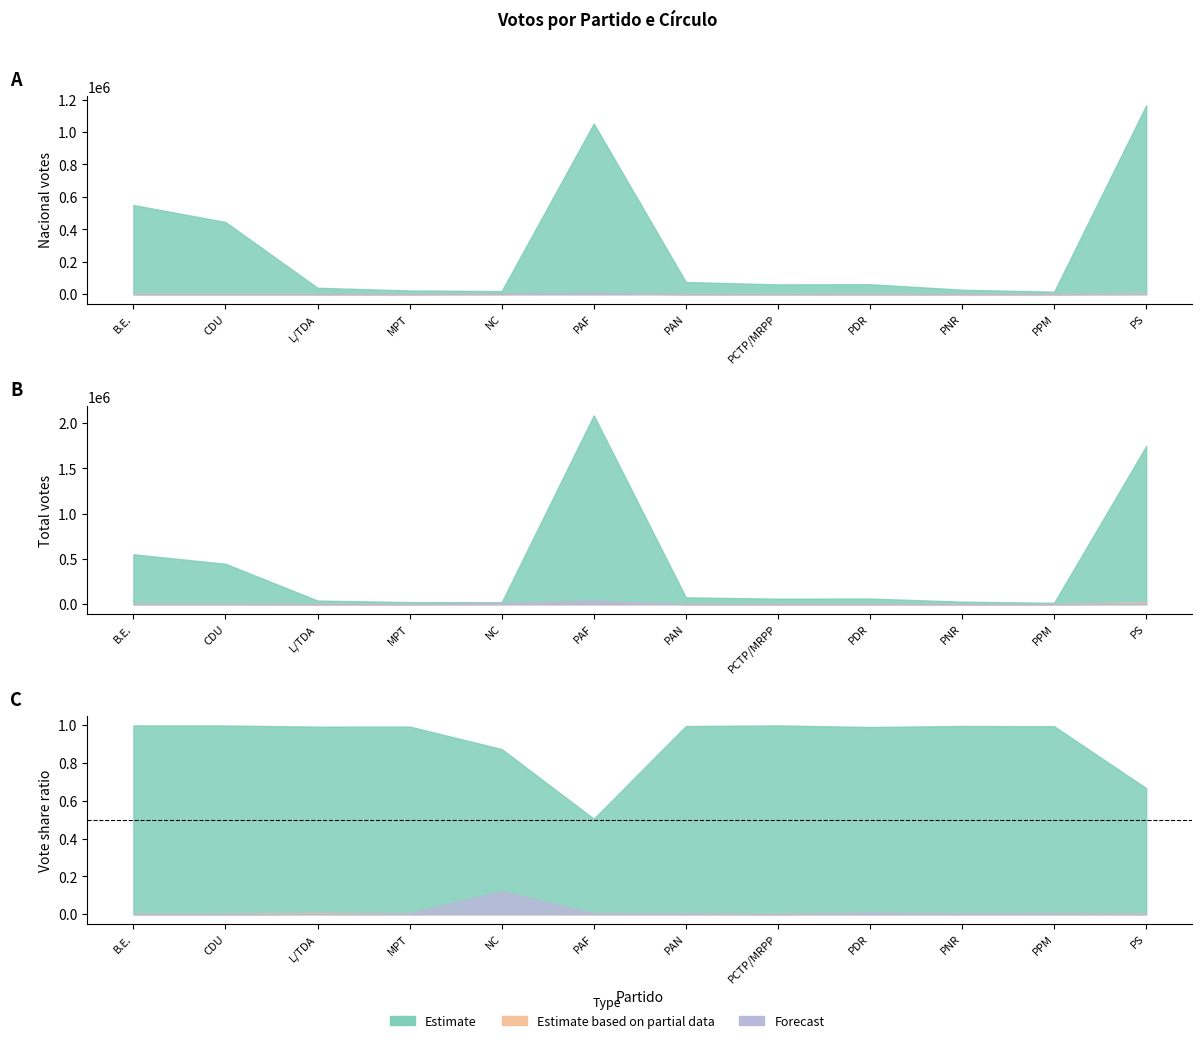

What is the sum of all Total values?

5152990